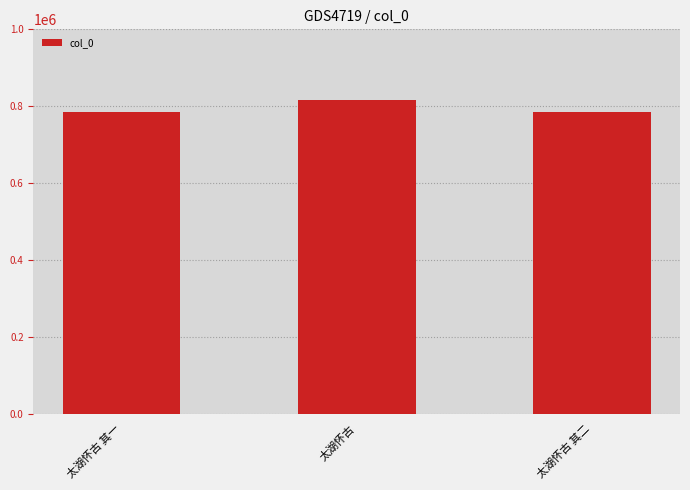

How many categories are shown in the chart?

3